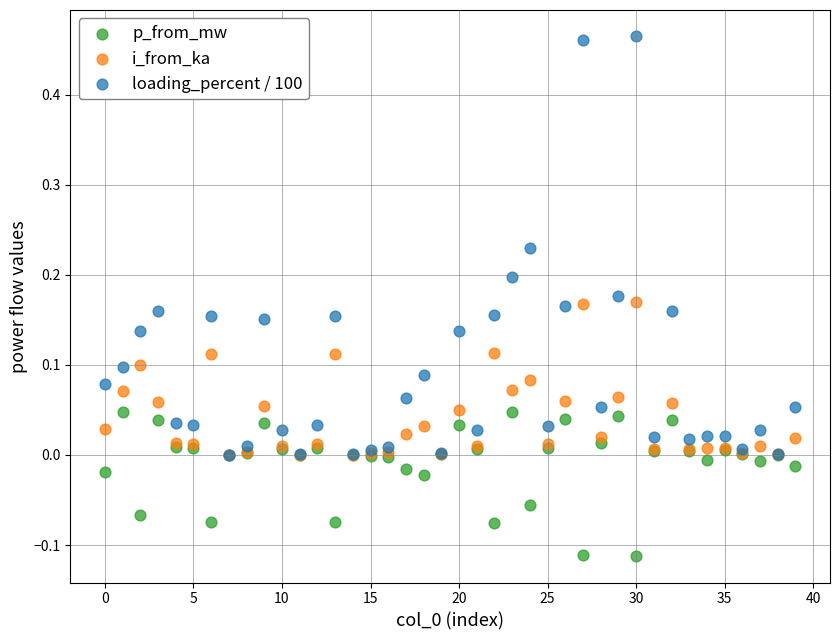

Which series has the largest Y range (max minus min)?

loading_percent / 100